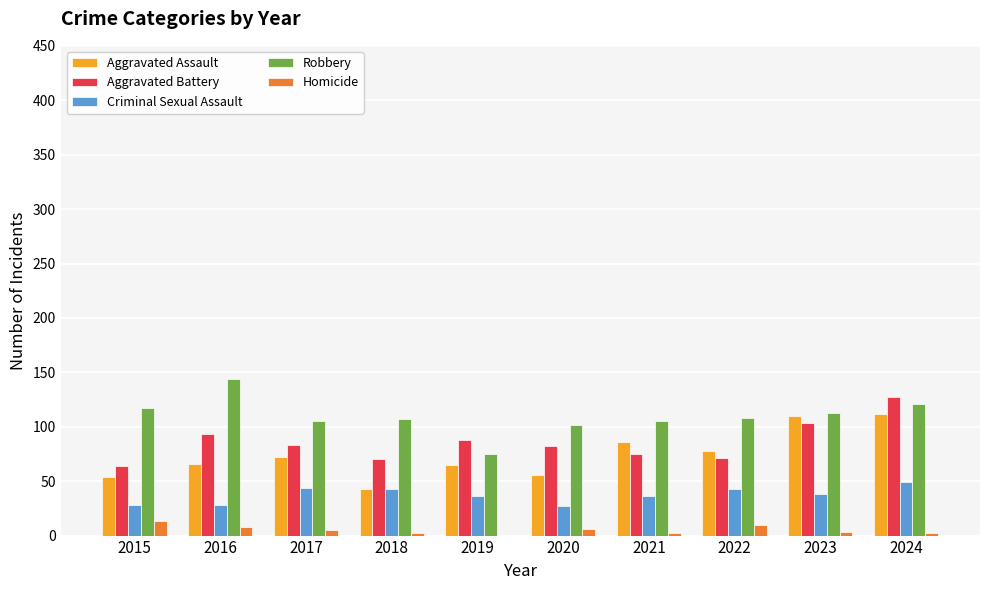

The value of Aggravated Battery at 2023 is 135. True or false?

False